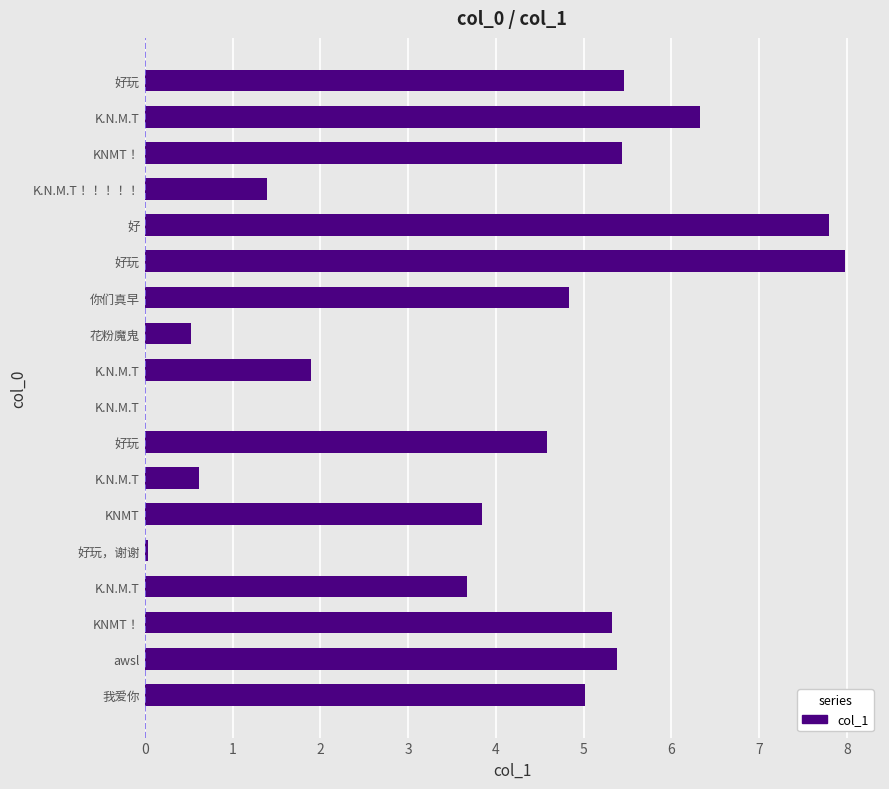

How many distinct data groups are displayed?

1